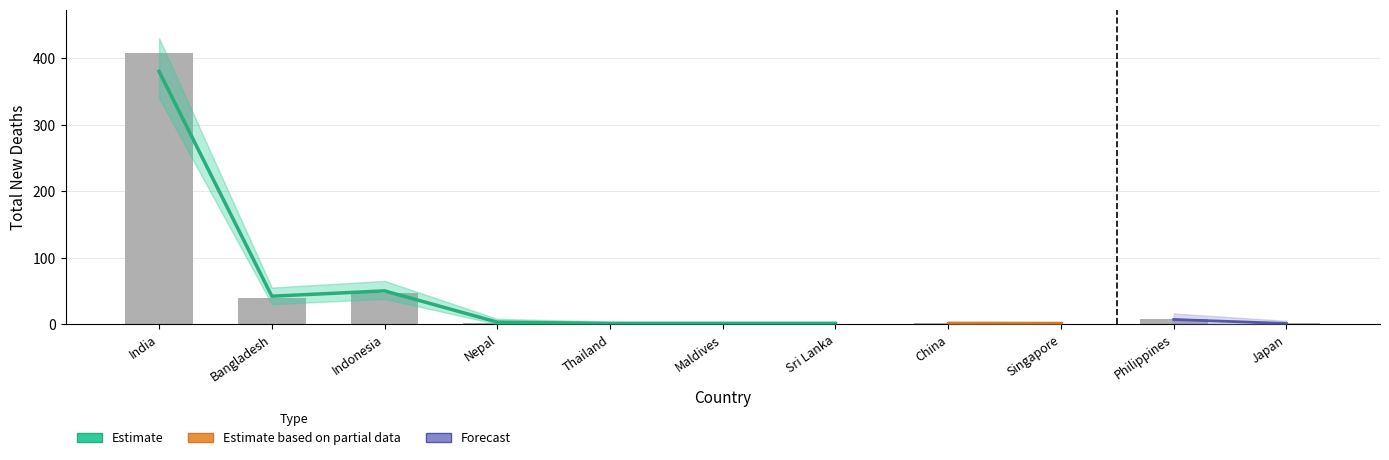

What is the average value?

46